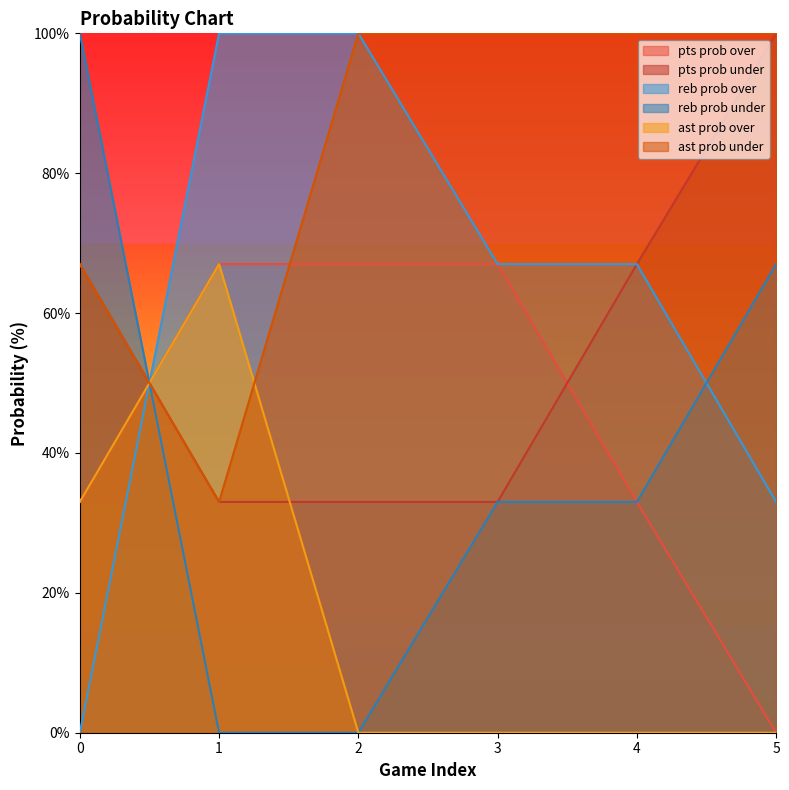

What is the difference between the highest and lowest values at 4?

100